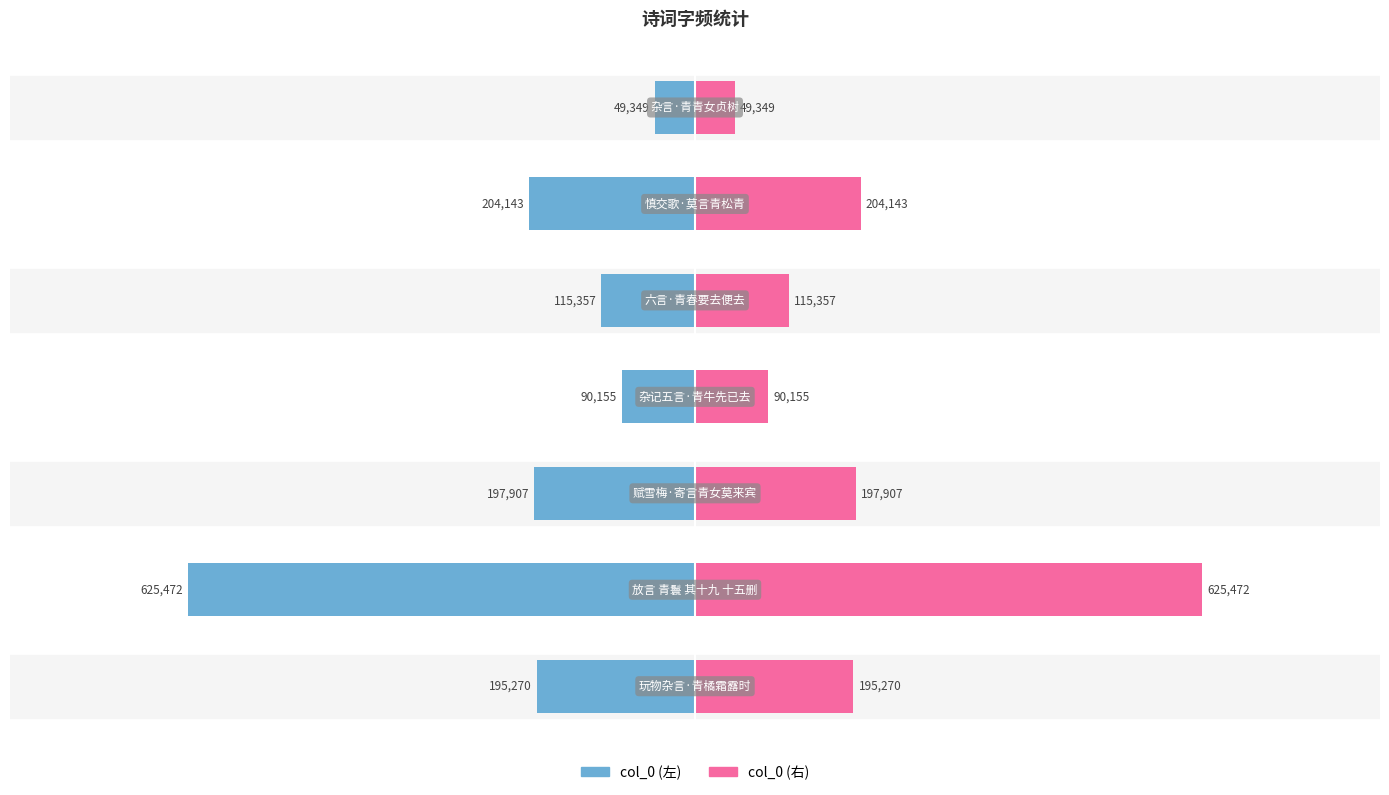

How many categories are shown in the chart?

7